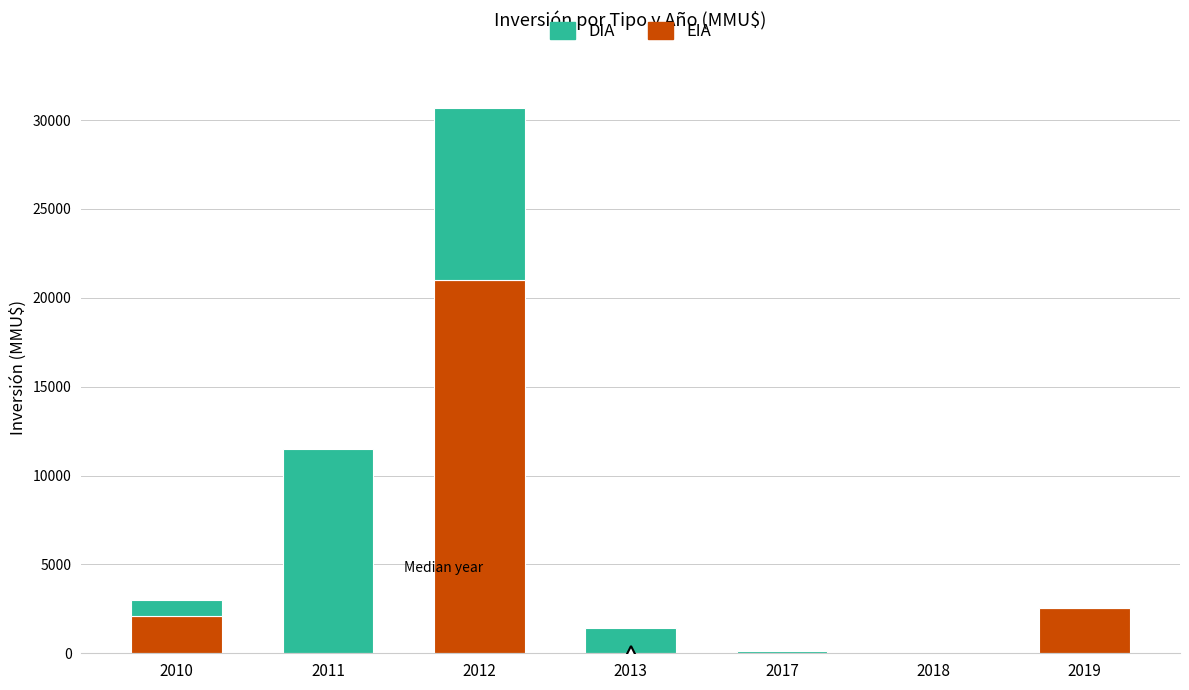

Reading left to right, what are the values for EIA?

2010=2081	2011=0	2012=21000	2013=0	2017=0	2018=0	2019=2528